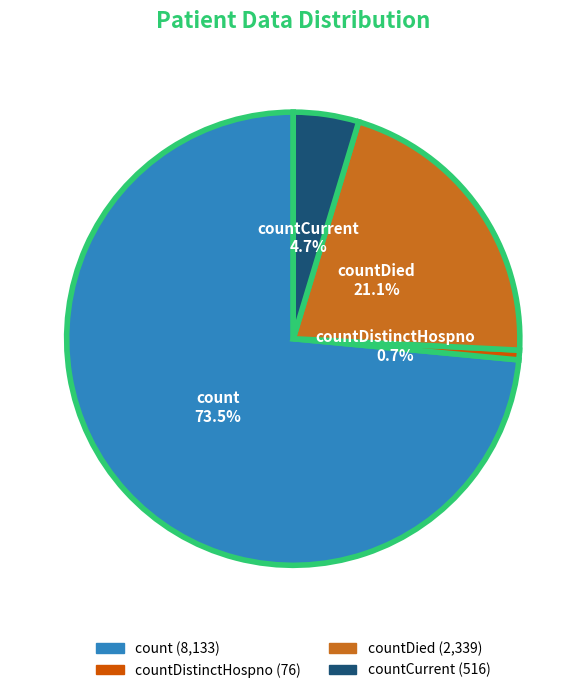

Between countDied and countCurrent, which is larger?

countDied